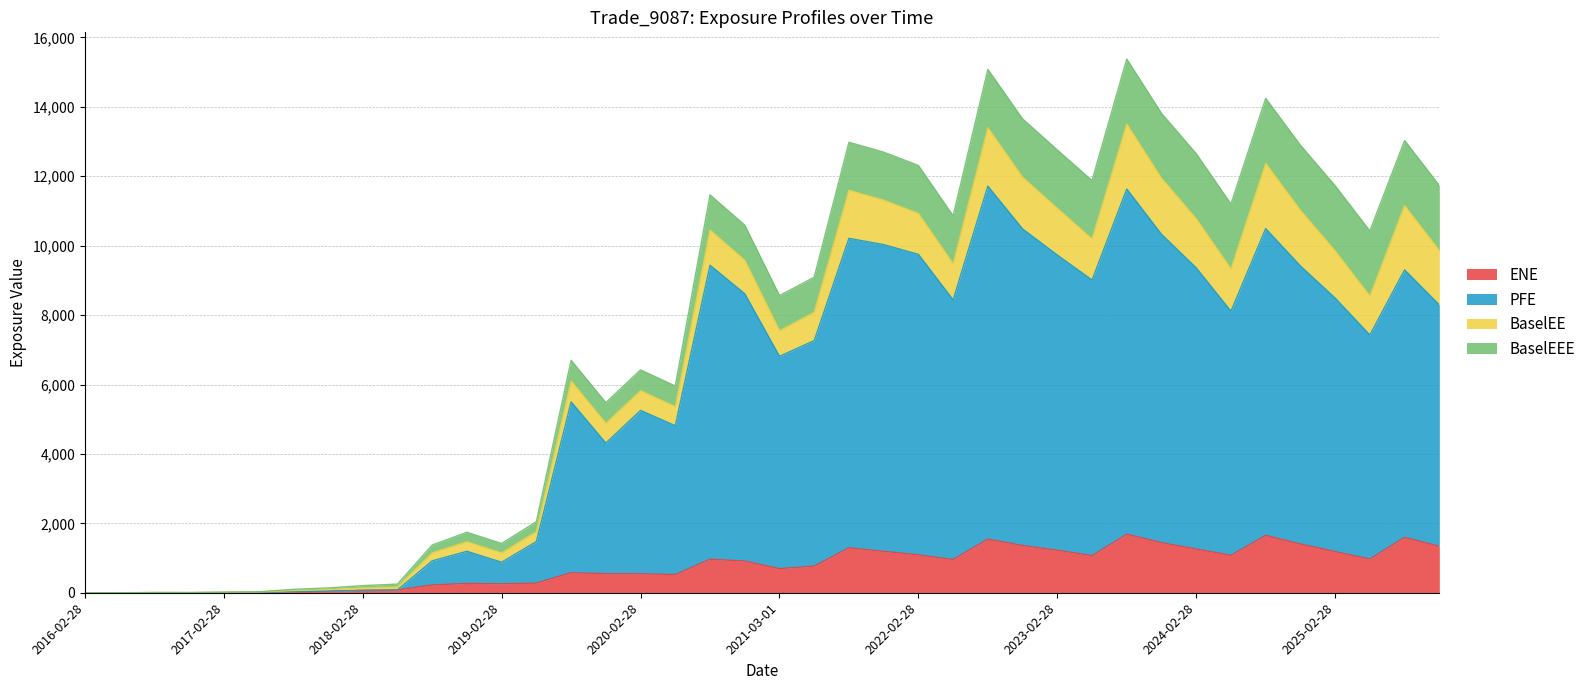

How many interior local valleys does the ENE series have?

8